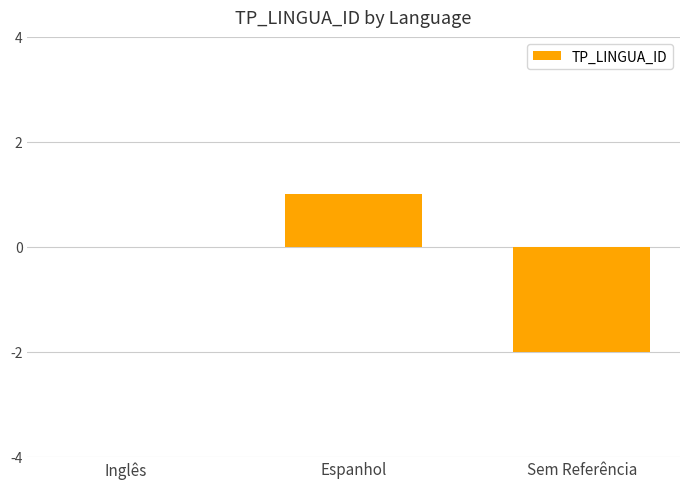

True or false: the data shows 2 at Espanhol.

False